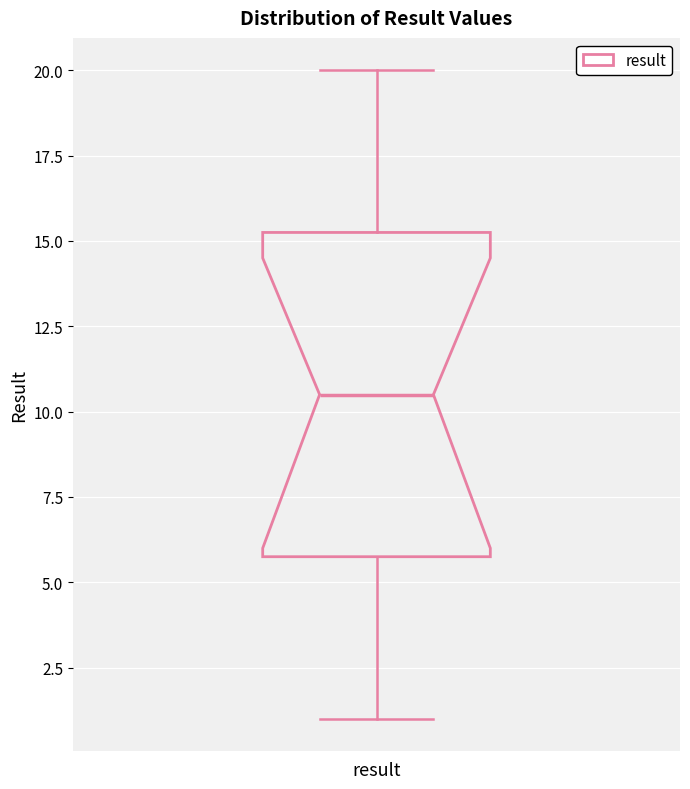

Transcribe this box plot: give where the median line is, the range the box spans, and where the two whiskers end, as read against the y-axis. The values are not printed on the chart, so give them approximately, as read against the axis.

median 10.5, box 6.0 to 15.5, whiskers 1.0 to 20.0